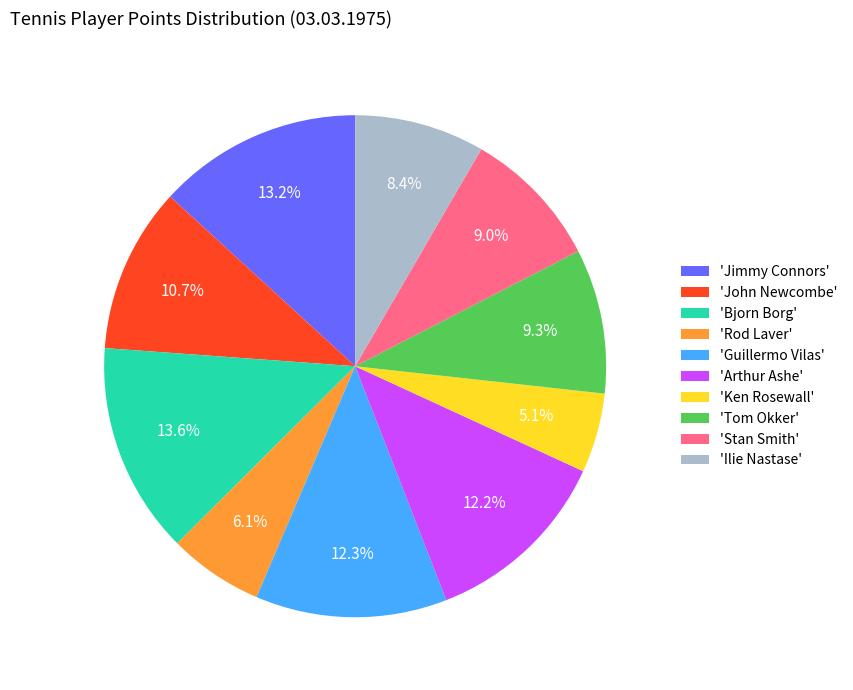

Between 'Bjorn Borg' and 'Ken Rosewall', which is larger?

'Bjorn Borg'